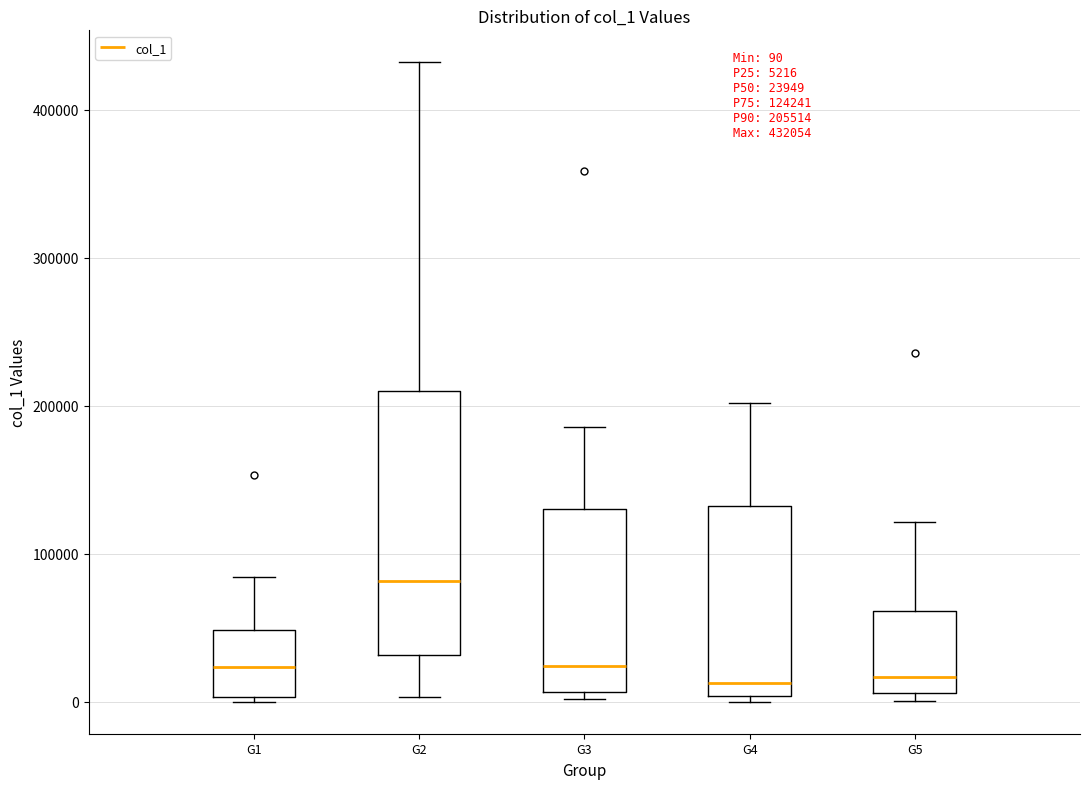

Comparing the boxes themselves (not the whiskers), which one is the tallest?

G2